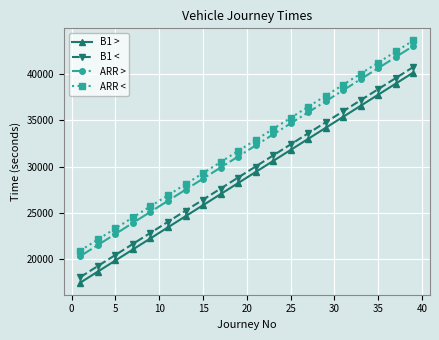

What is the average value of the ARR > series?

31680